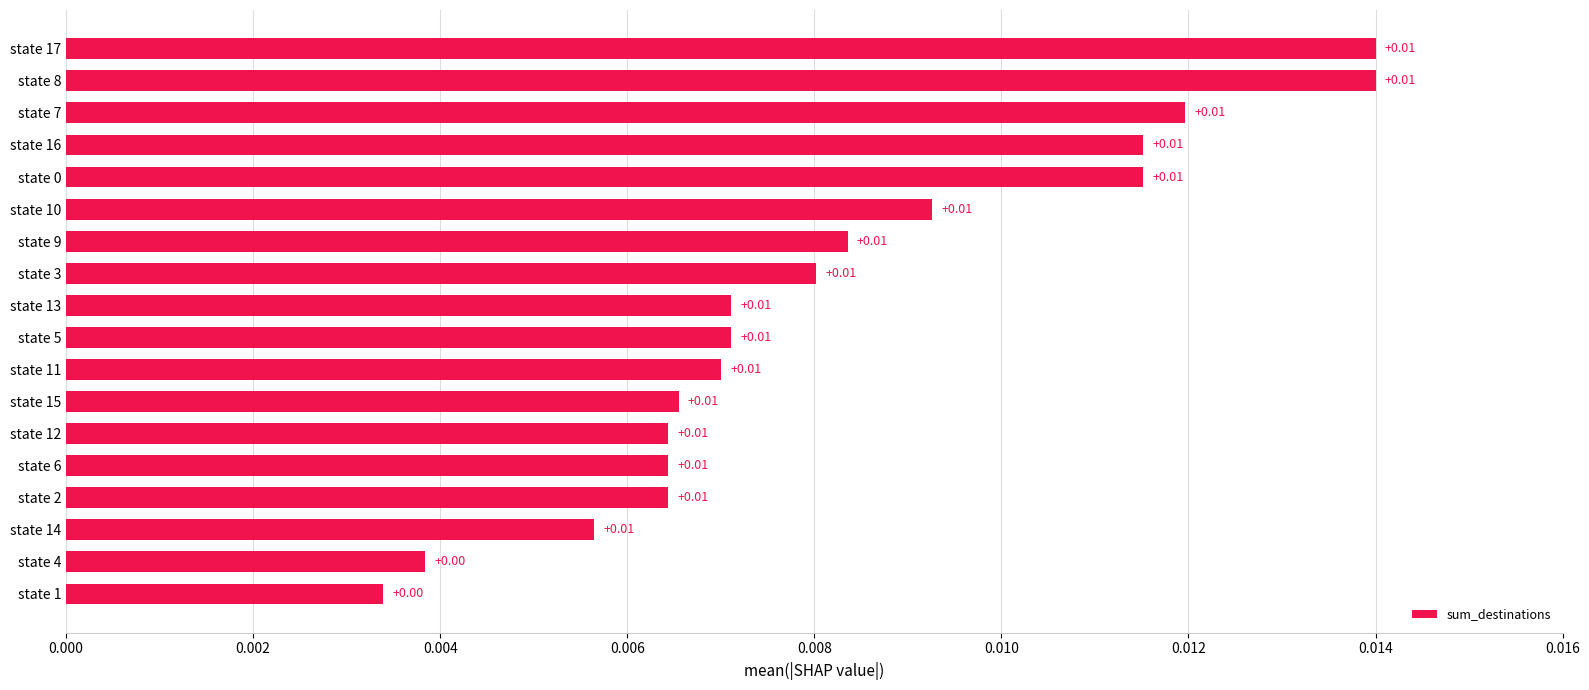

How many distinct data groups are displayed?

1